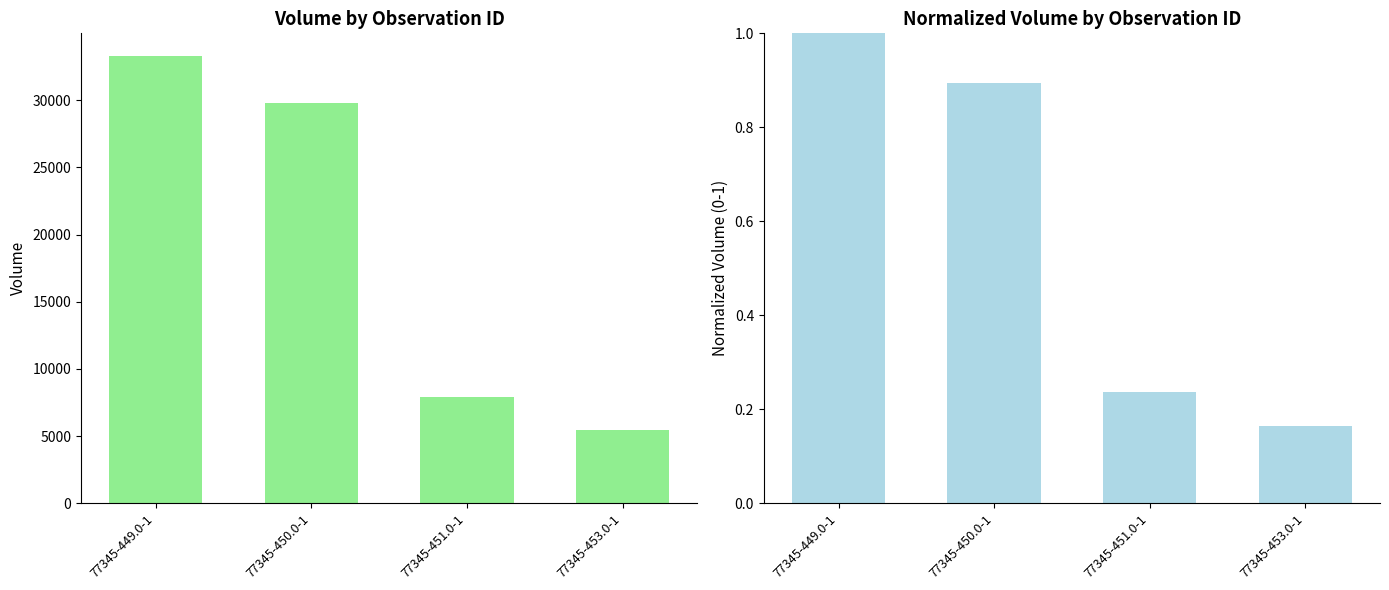

Is it true that obs_value_normalized equals 0.1 at 77345-453.0-1?

False